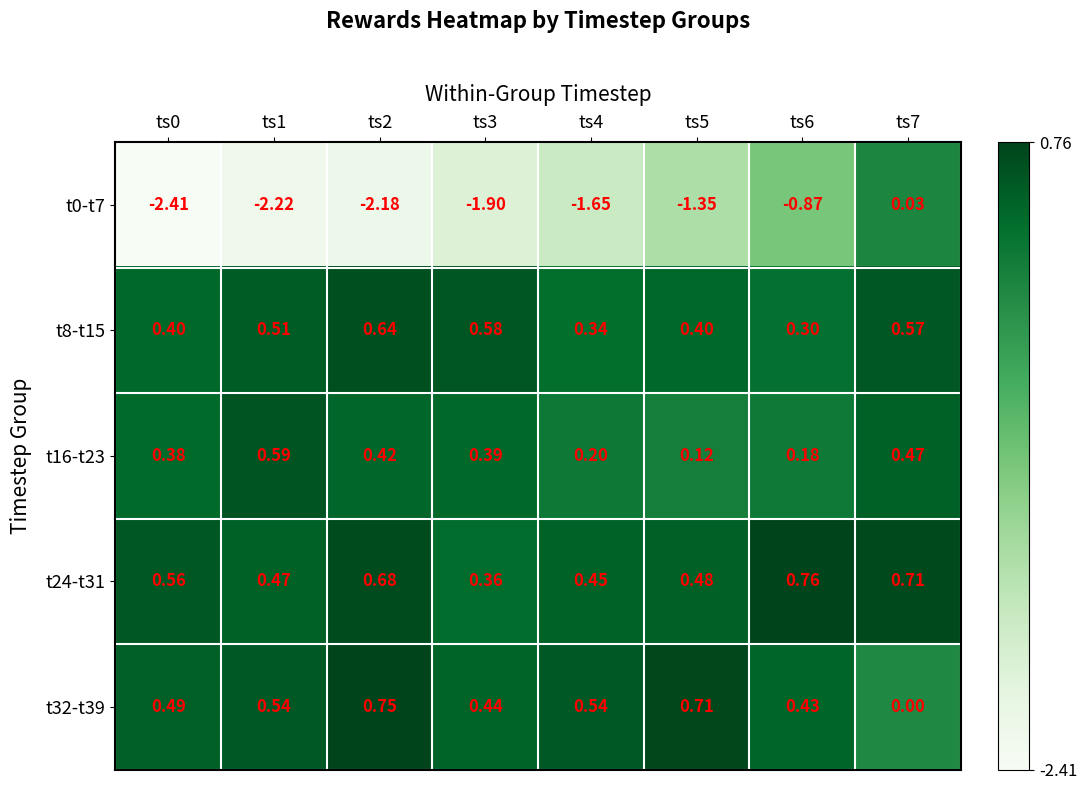

Is the value of t32-t39 at ts6 greater than the value of t16-t23 at ts0?

Yes